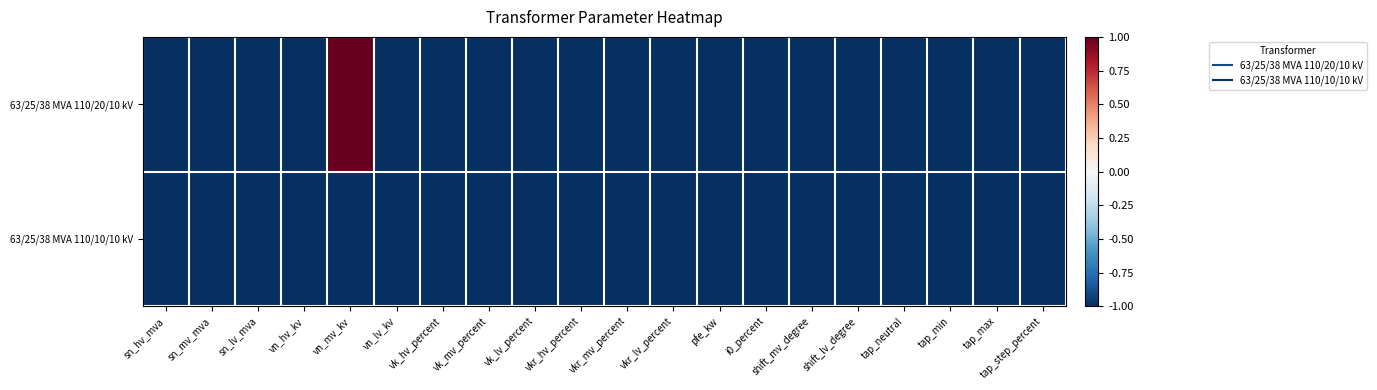

At tap_min, list the series in order from largest to smallest.

63/25/38 MVA 110/20/10 kV, 63/25/38 MVA 110/10/10 kV